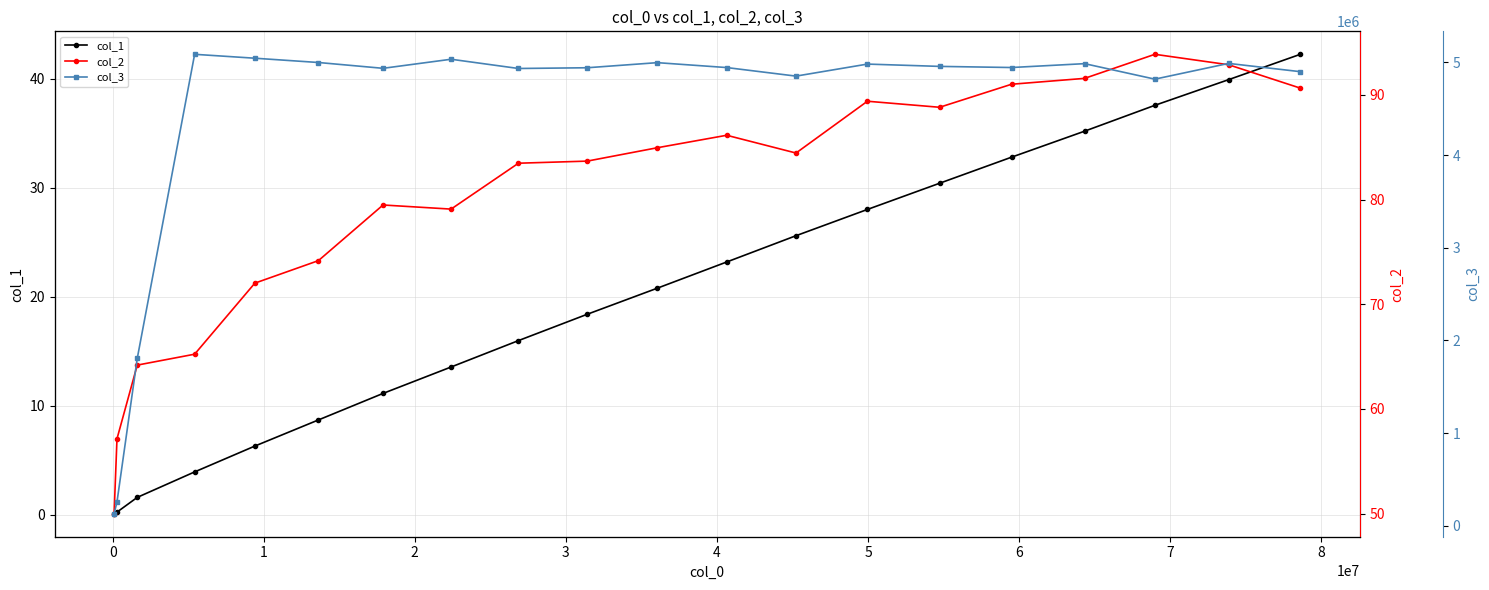

What is the value of the col_1 point at the 10th from the left?

18.4